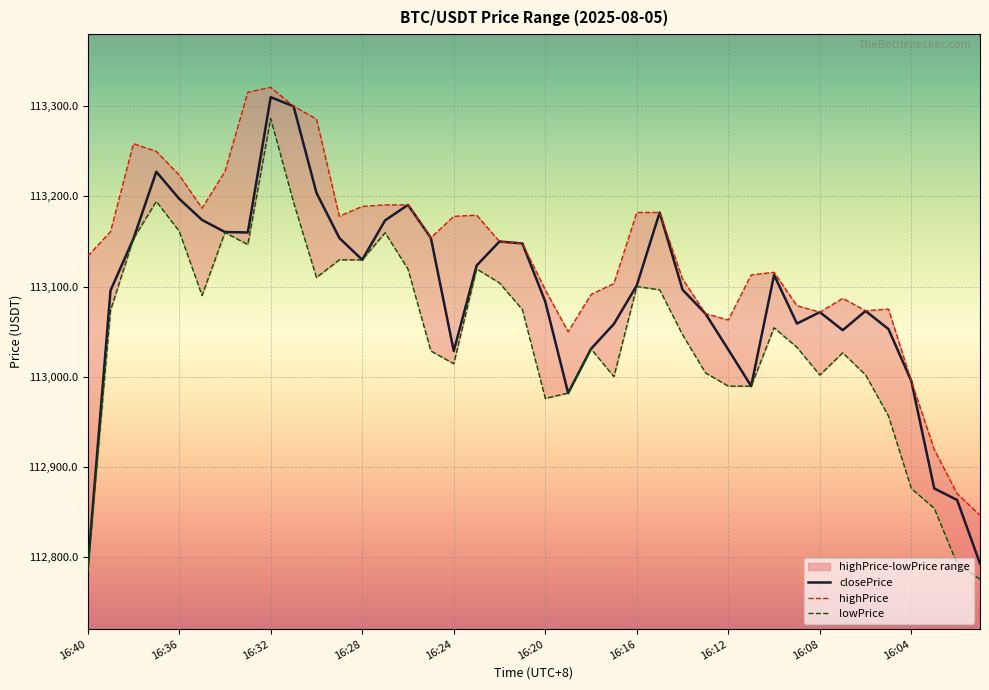

What is the maximum value for closePrice?

113310.1